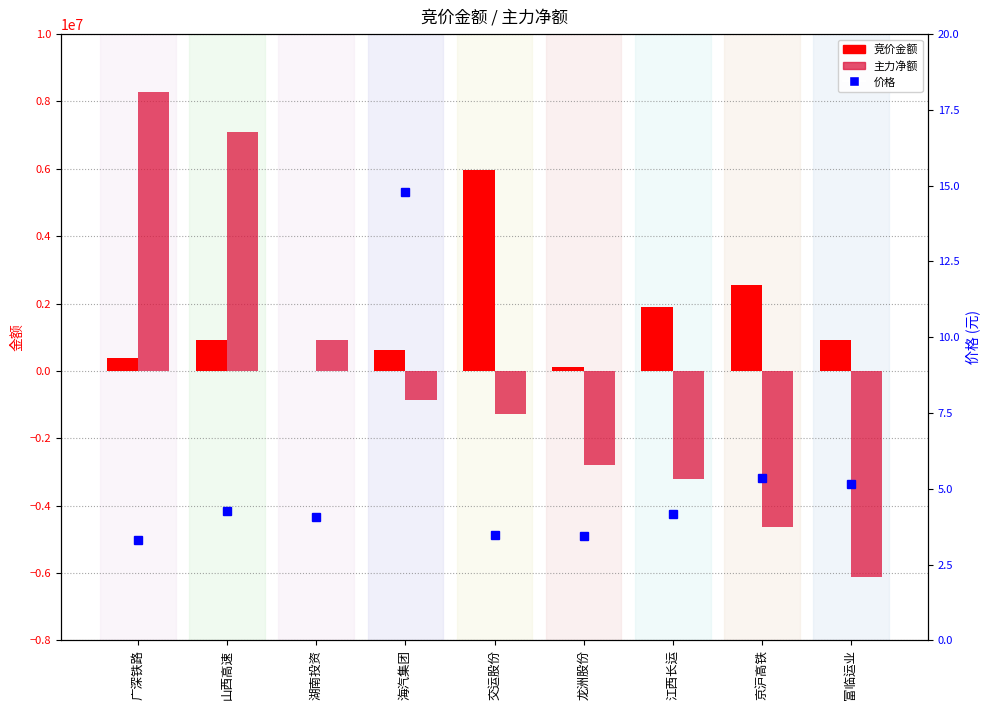

The value of 主力净额 at 江西长运 is -3208019.0. True or false?

True